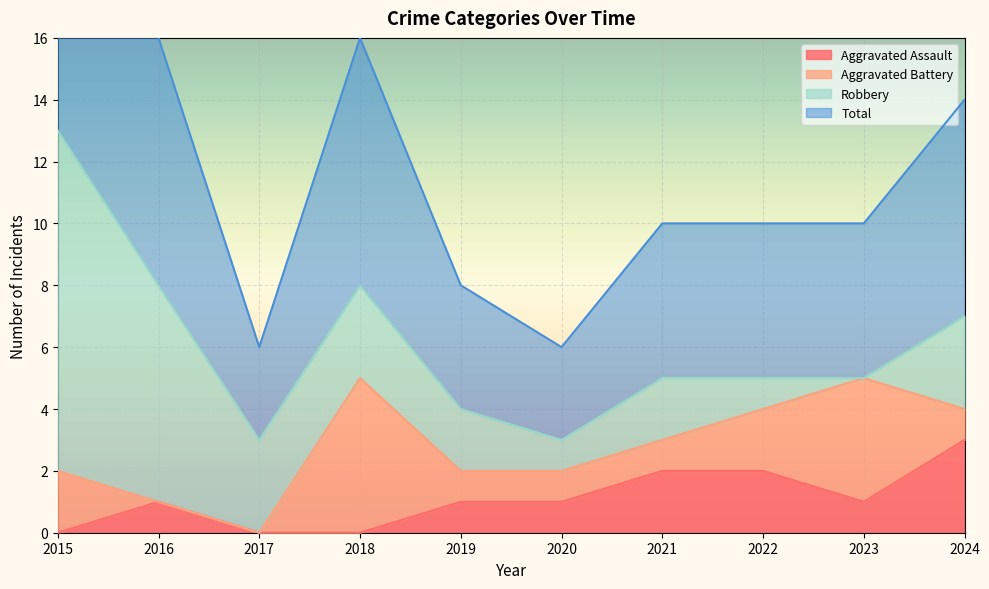

True or false: Aggravated Assault and Total cross at least once.

False